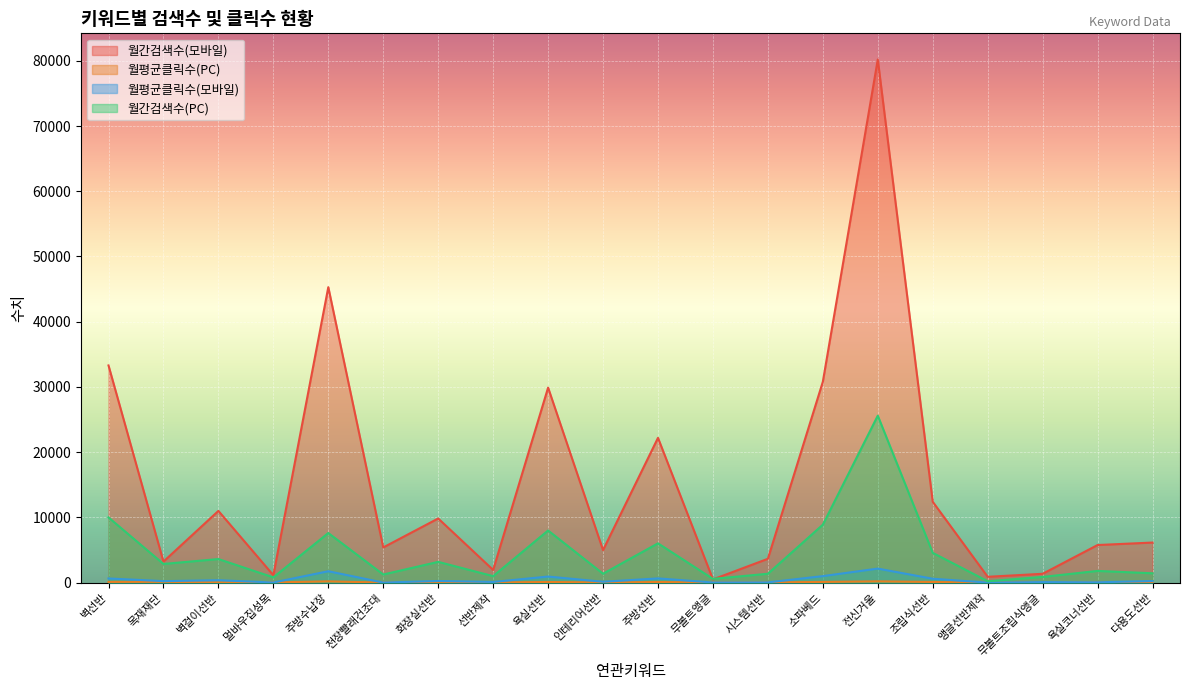

What is the difference between the maximum and minimum values in the 월평균클릭수(PC) series?

190.5